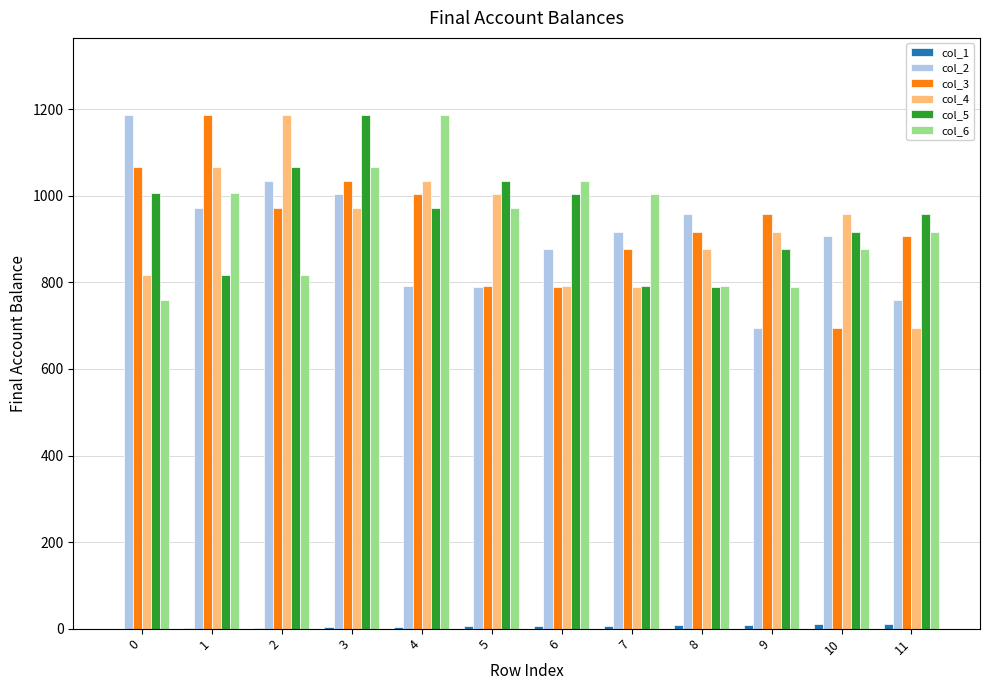

What is the maximum value shown in the chart?

1187.0